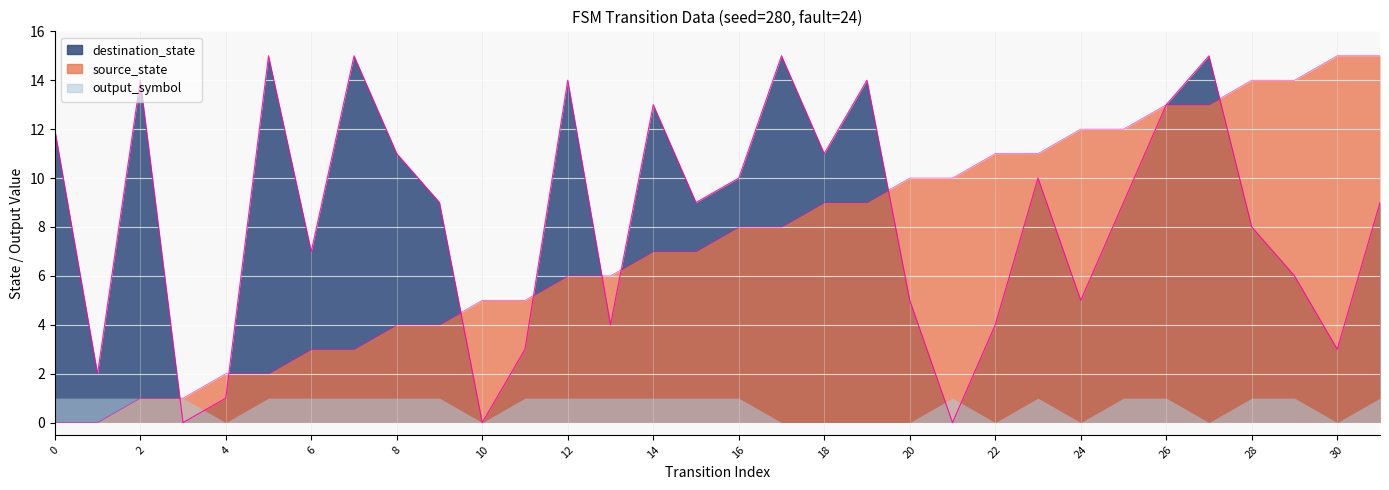

Rank the series at 18 from lowest to highest value.

output_symbol, source_state, destination_state